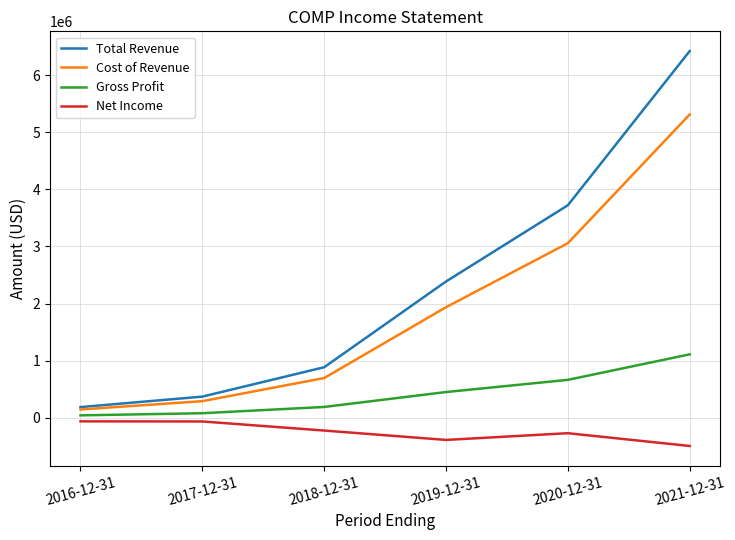

Which series has the largest range (max minus min)?

Total Revenue